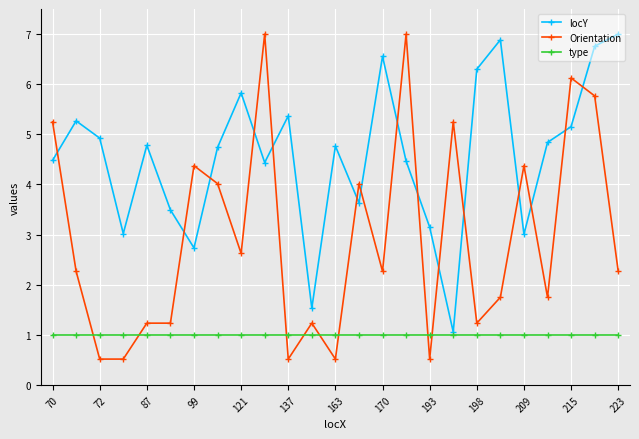

List the series in order of their overall mean, lowest first.

type, Orientation, locY